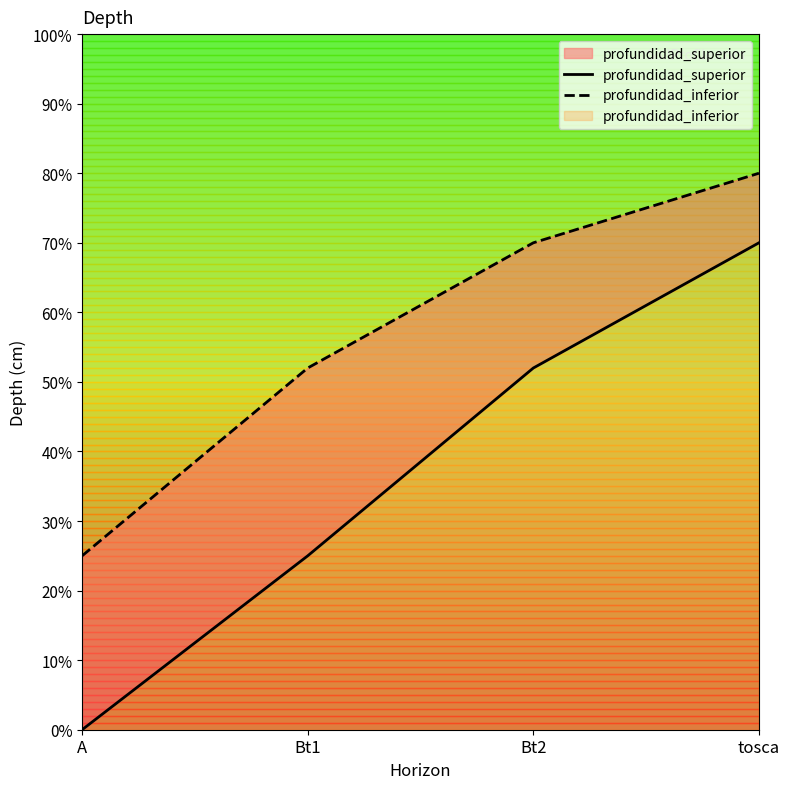

What is the sum of all profundidad_superior values?

147